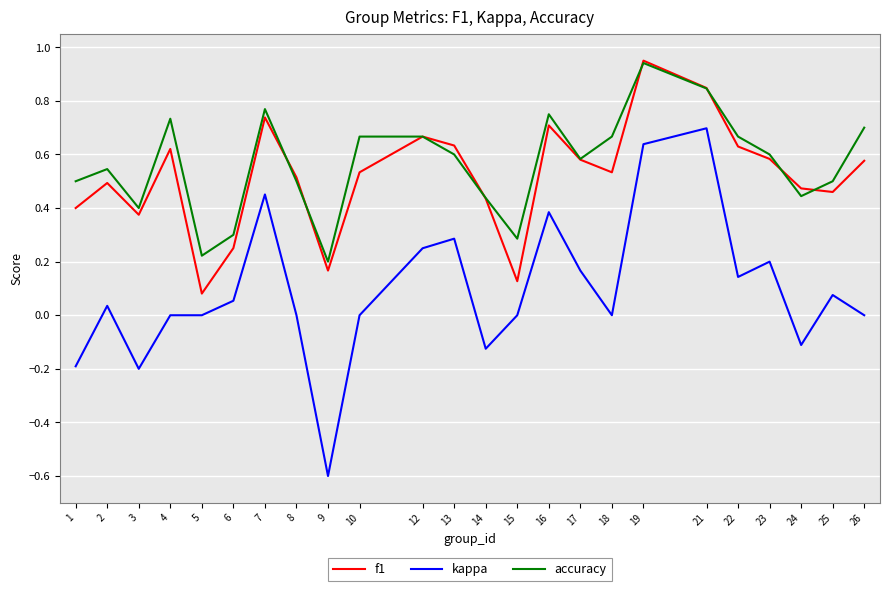

Where do accuracy and f1 first cross each other?

7 and 8